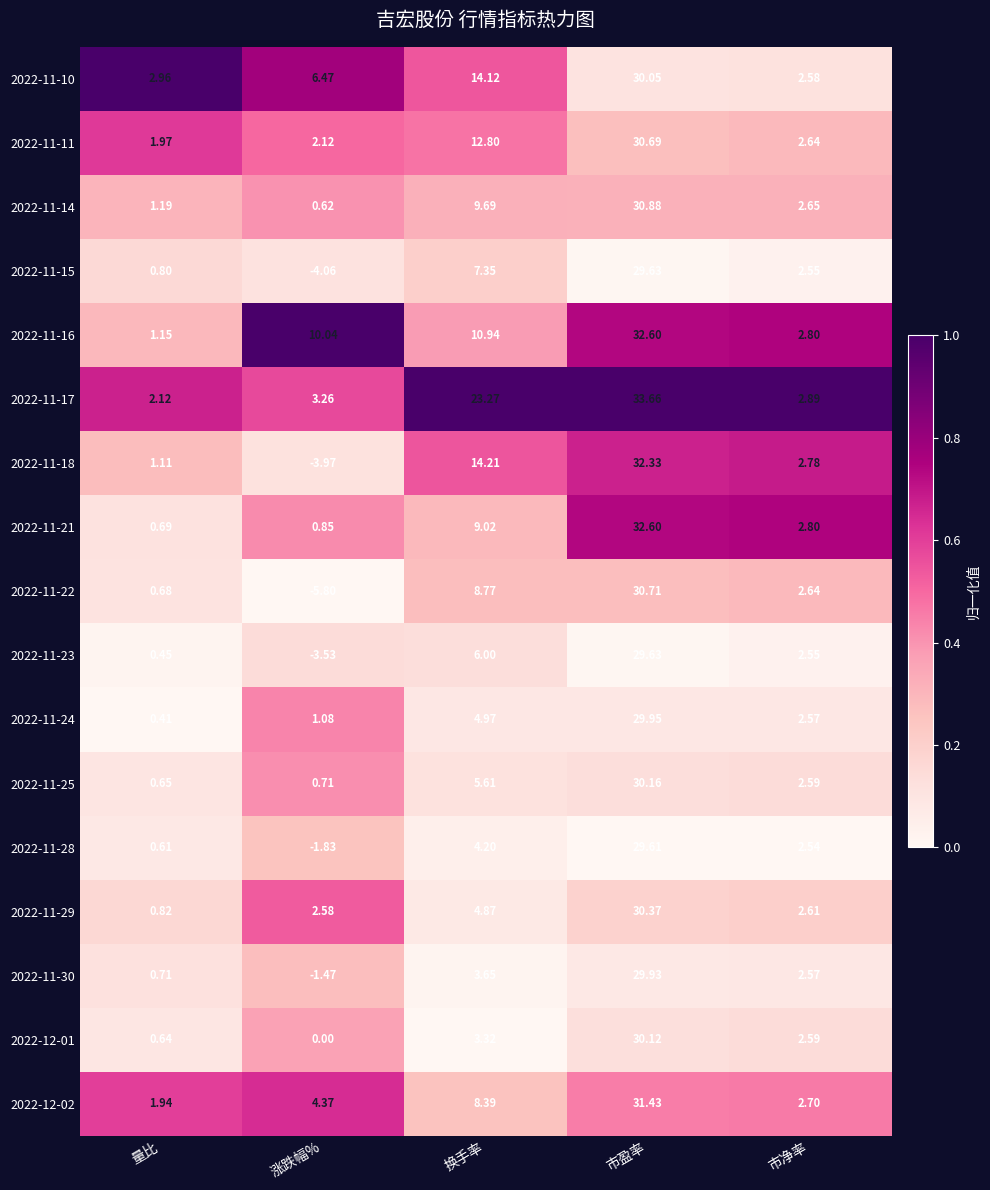

Is the value of 2022-11-18 at 换手率 greater than the value of 2022-11-14 at 市盈率?

No